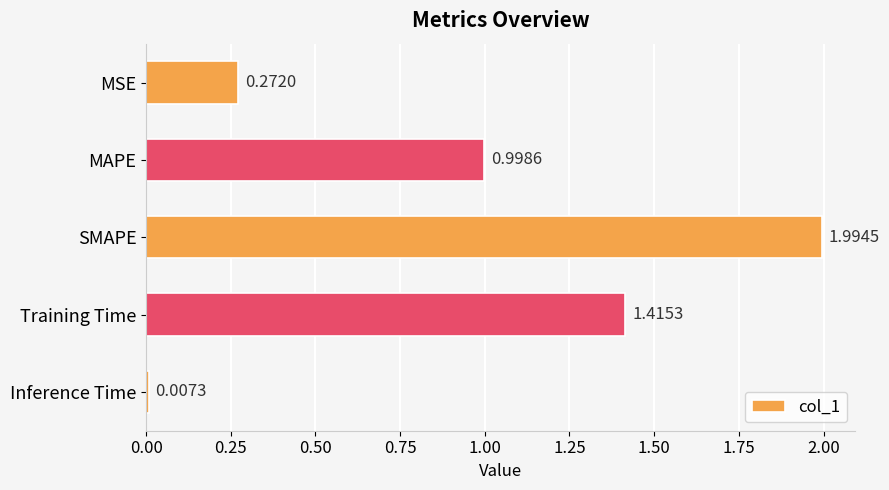

At which label is the value closest to 1?

MAPE